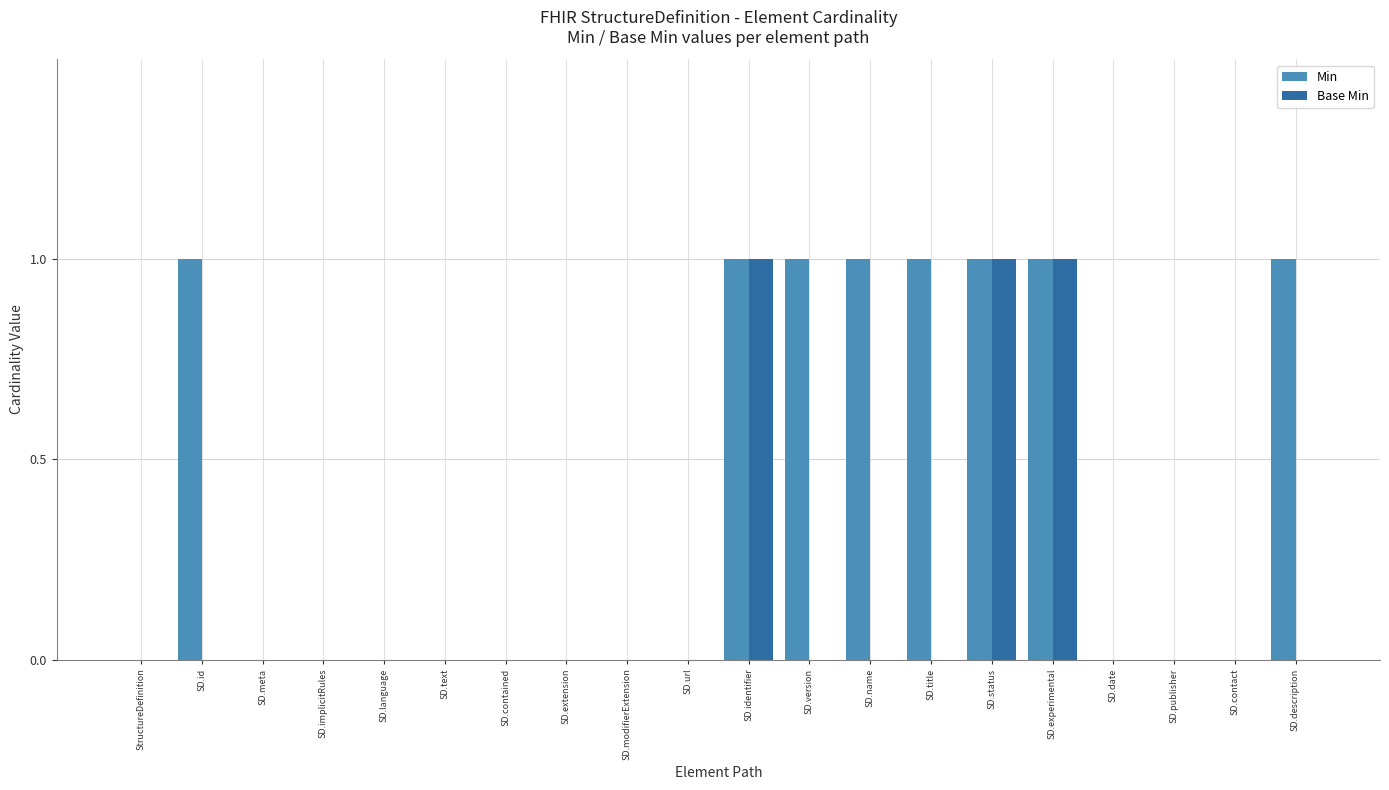

Which series has the largest total across all categories?

Min